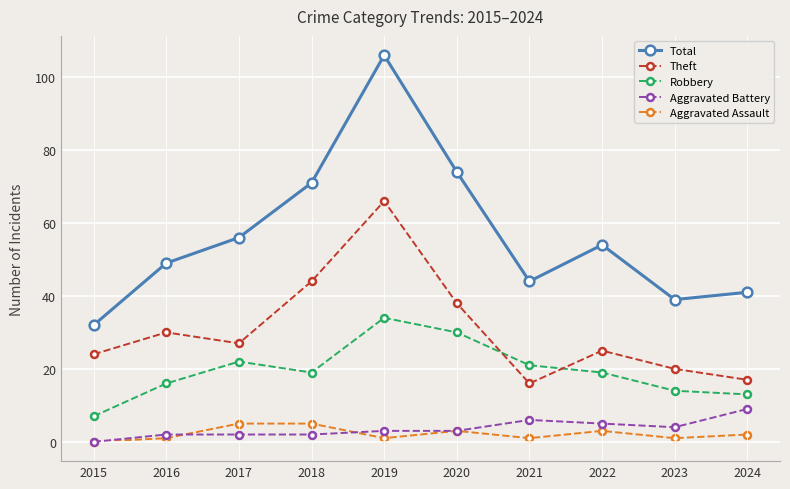

What is the spread (max minus min) of values at 2015?

32